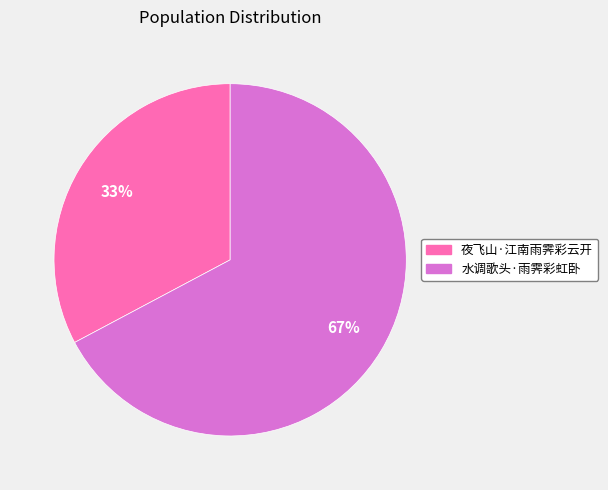

To the nearest percent, what is the difference between the largest and smallest slice percentages?

34%